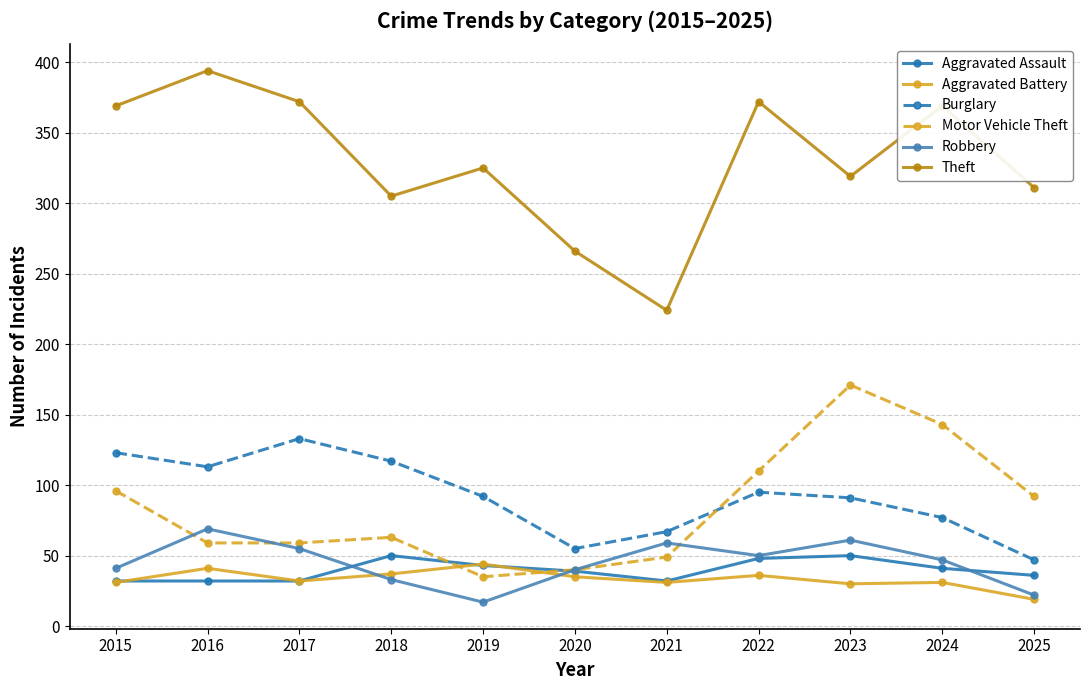

Is the value of Motor Vehicle Theft at 2018 greater than the value of Theft at 2024?

No